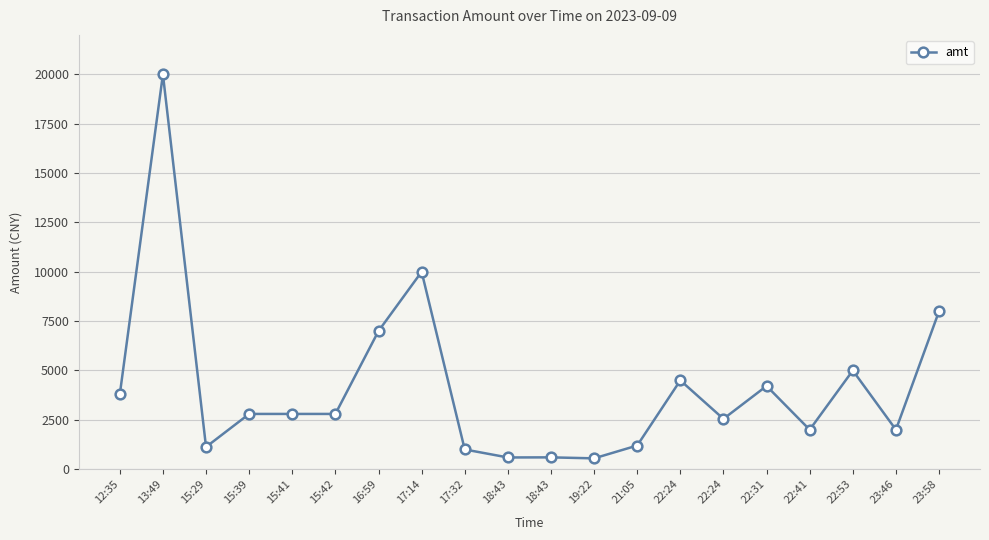

What is the change in value from 15:39 to 22:53?

+2200